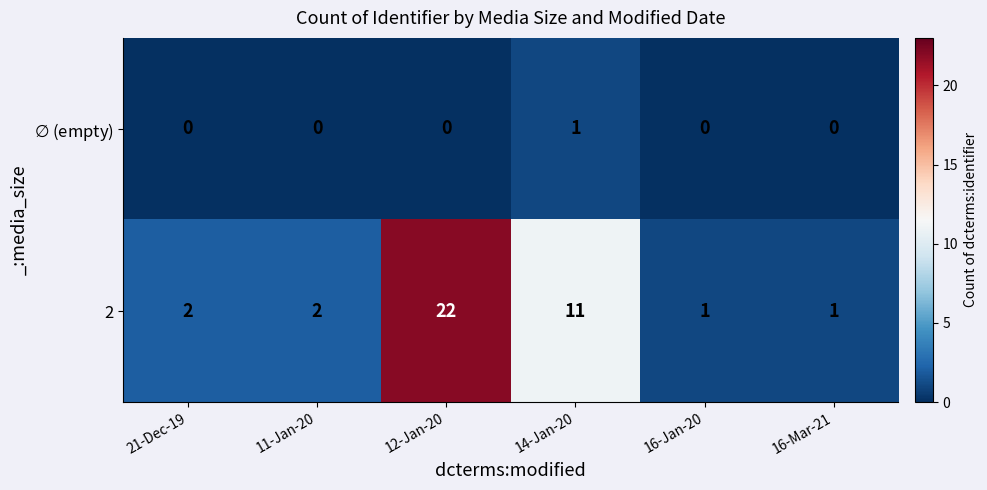

At which label is 2 closest to 11?

14-Jan-20